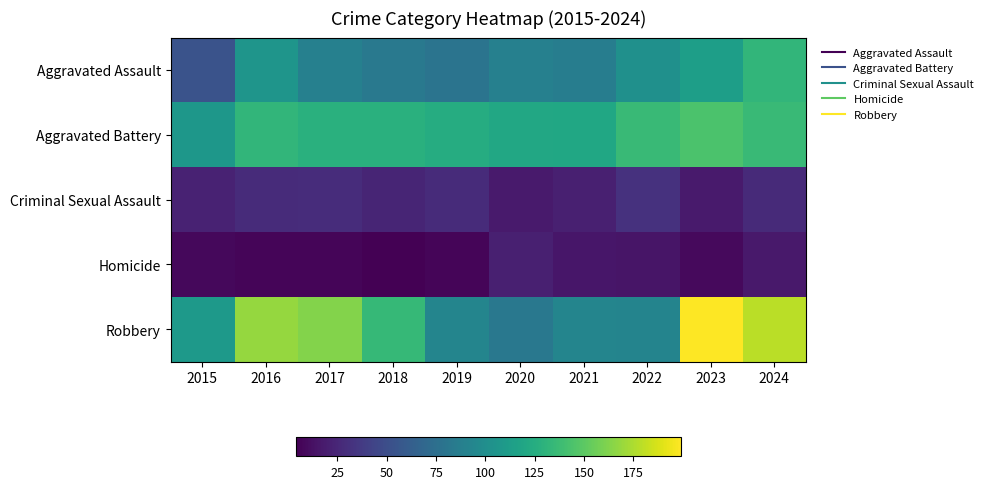

How many distinct data groups are displayed?

5